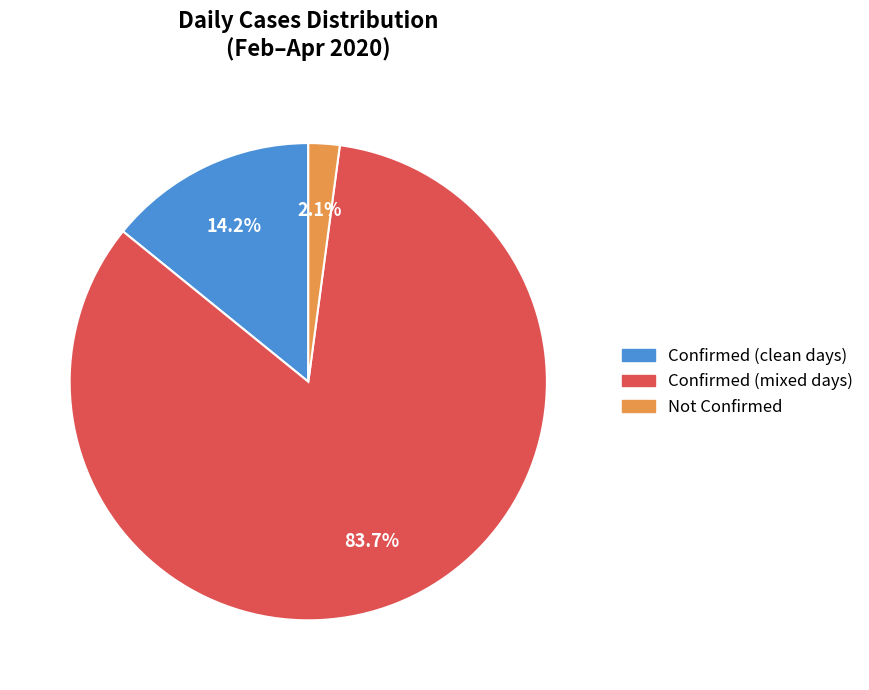

How many segments does this pie chart have?

3